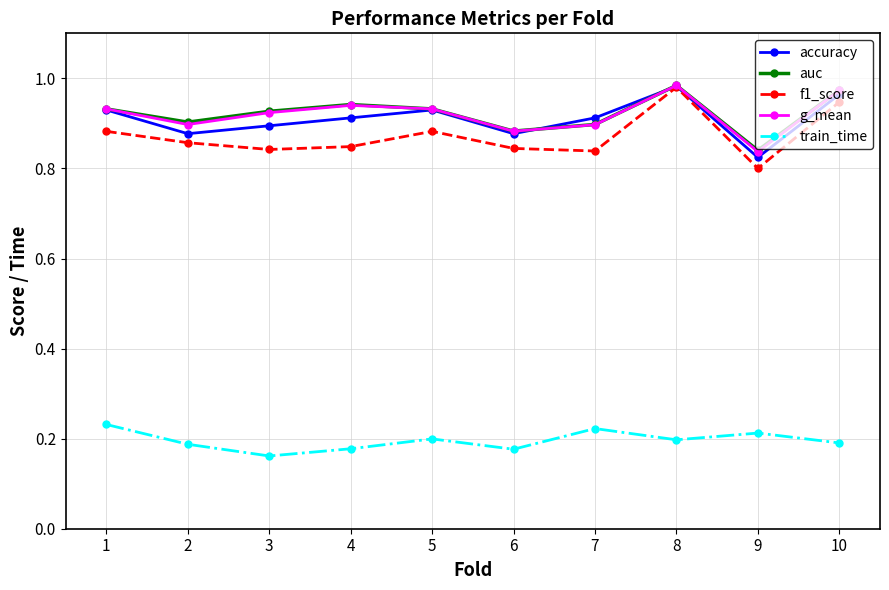

At how many categories does at least one series exceed 0?

10